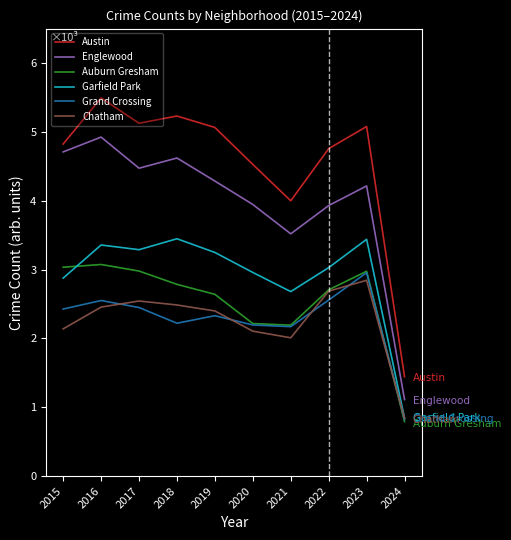

The Grand Crossing series shows 4003.6 at 2019. True or false?

False